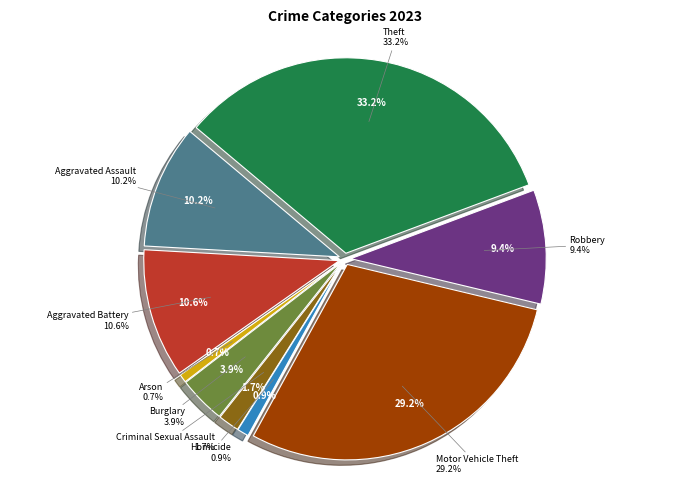

What is the ratio of the value at Aggravated Battery to the value at Homicide?

11.2